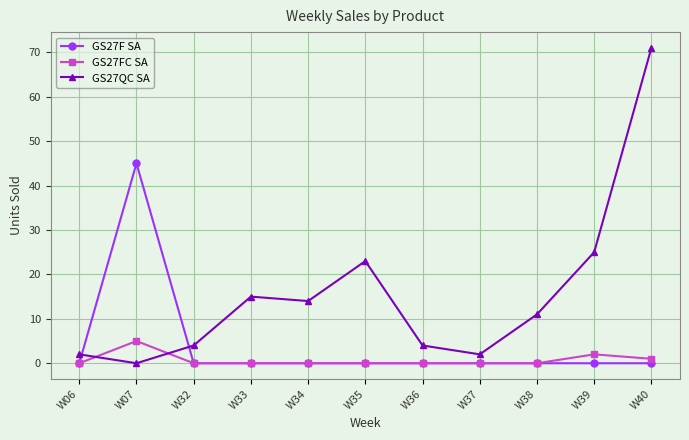

Reading left to right, extract all data points from this chart.

GS27F SA: 0	45	0	0	0	0	0	0	0	0	0
GS27FC SA: 0	5	0	0	0	0	0	0	0	2	1
GS27QC SA: 2	0	4	15	14	23	4	2	11	25	71